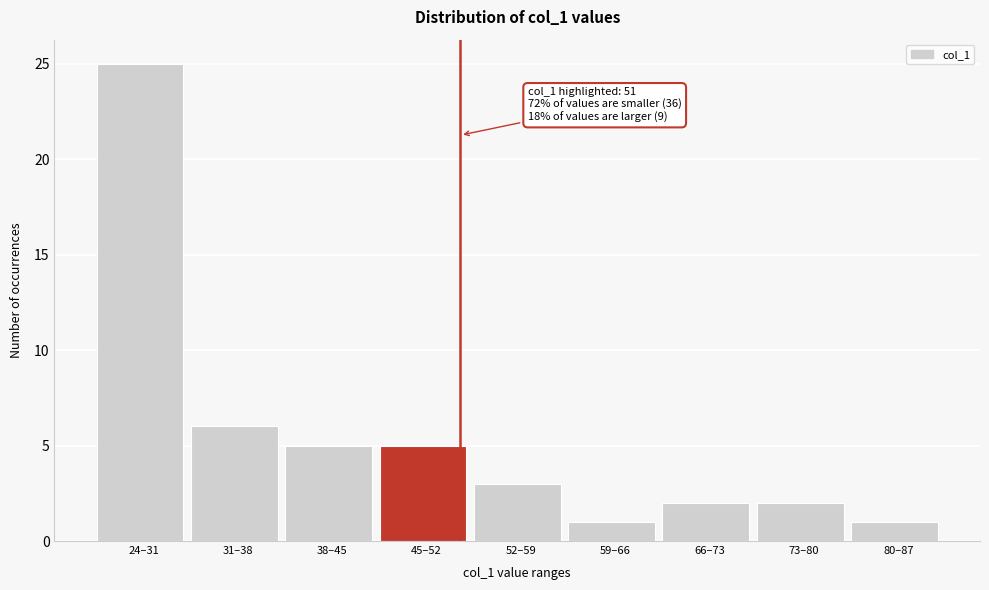

Reading left to right, extract all data points from this chart.

24–31=25	31–38=6	38–45=5	45–52=5	52–59=3	59–66=1	66–73=2	73–80=2	80–87=1